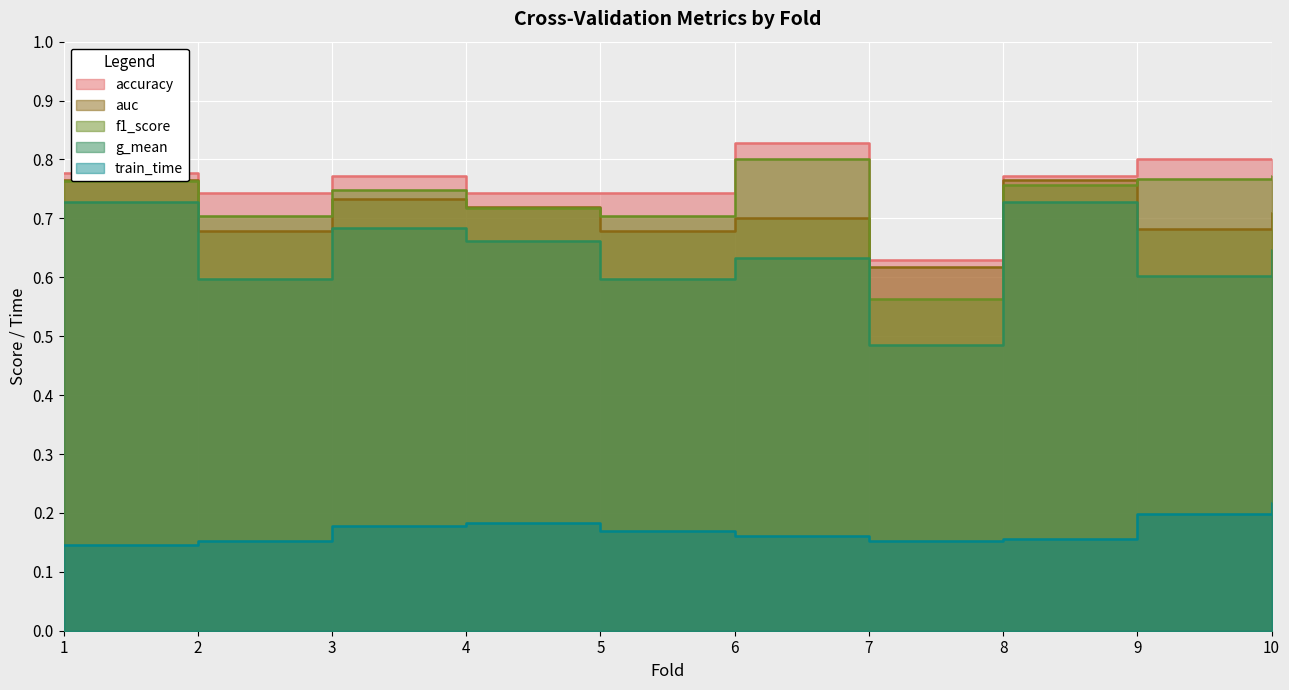

True or false: accuracy and g_mean intersect in this chart.

False